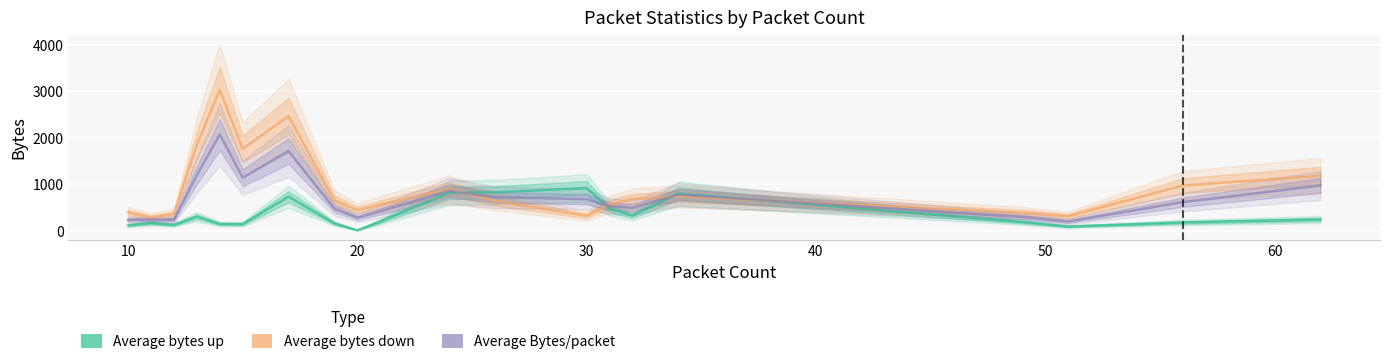

Count the number of data series in this chart.

3